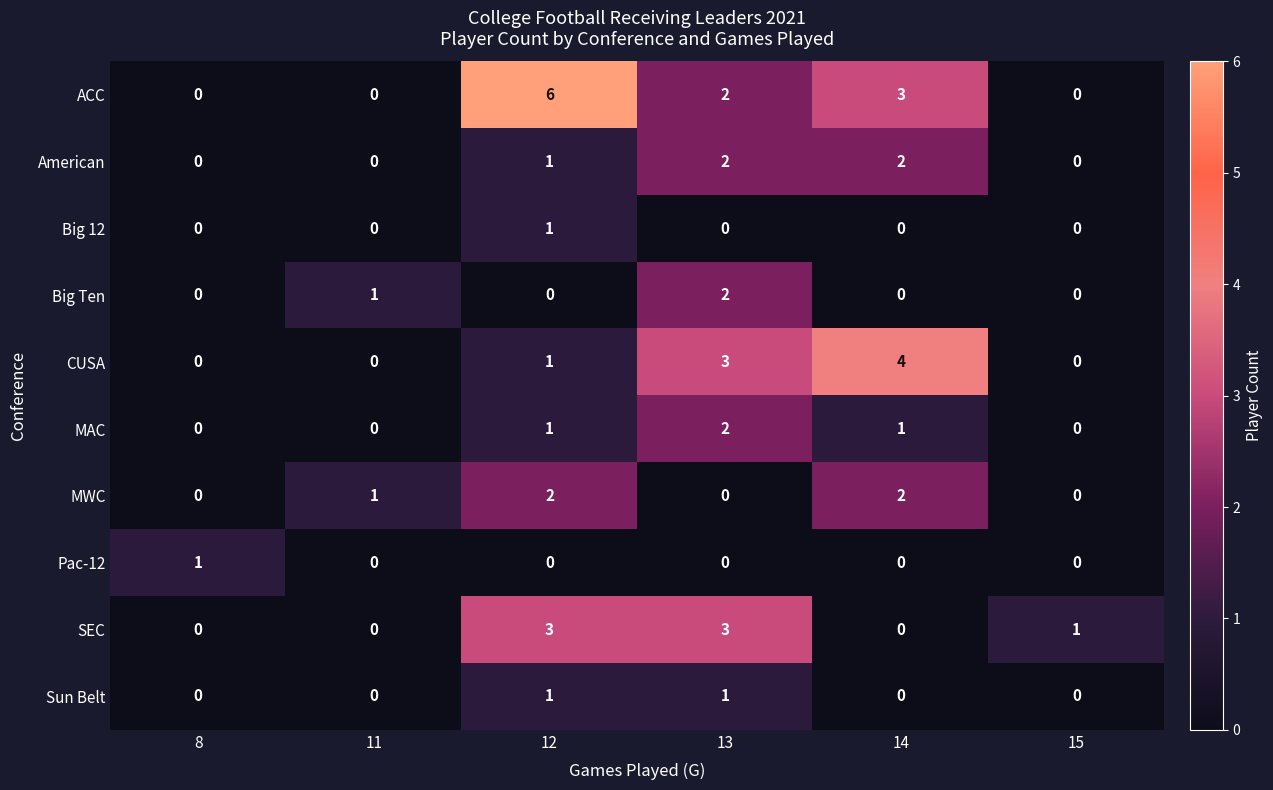

How many MAC values are between 0 and 1?

5